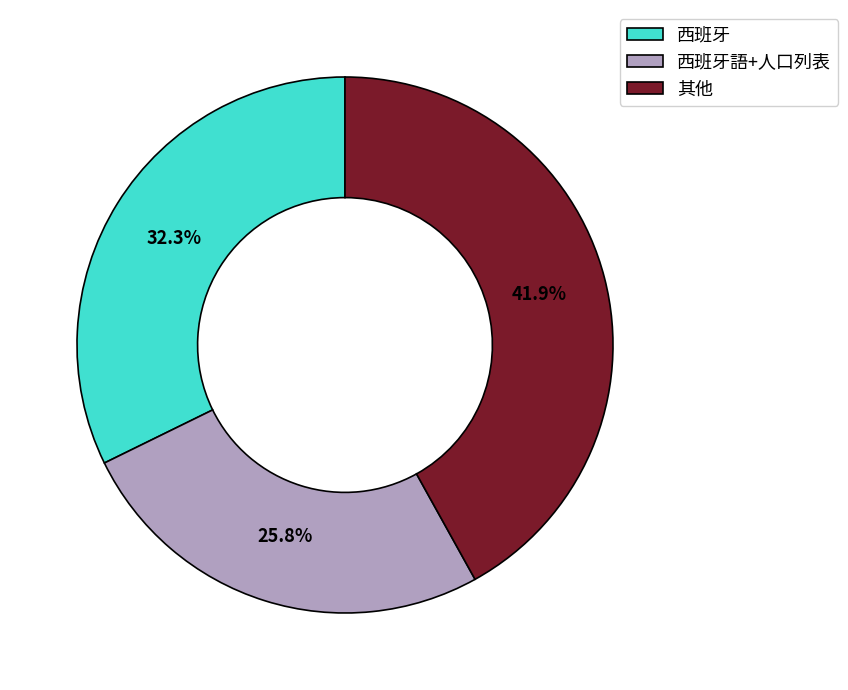

To the nearest percent, what is the average slice percentage?

33%